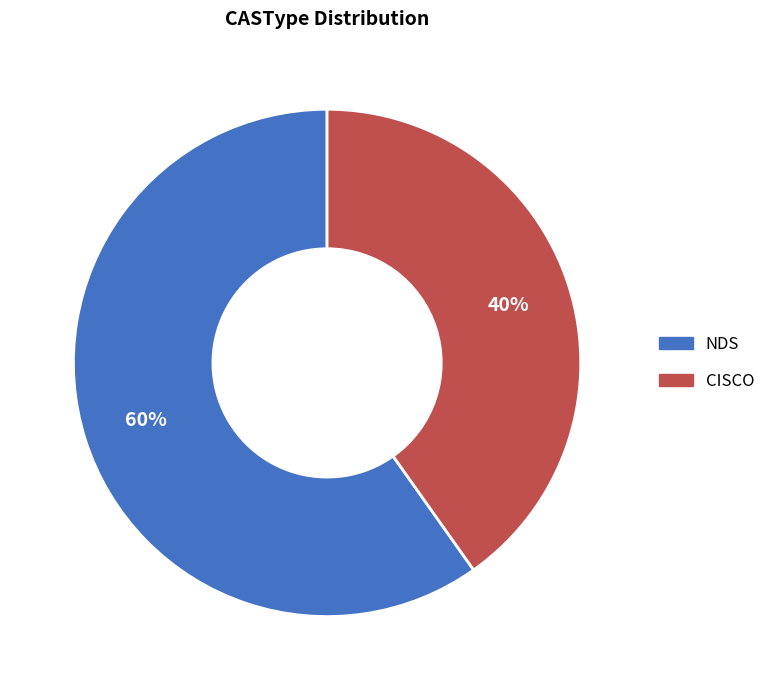

Rank the categories by value from highest to lowest.

NDS, CISCO